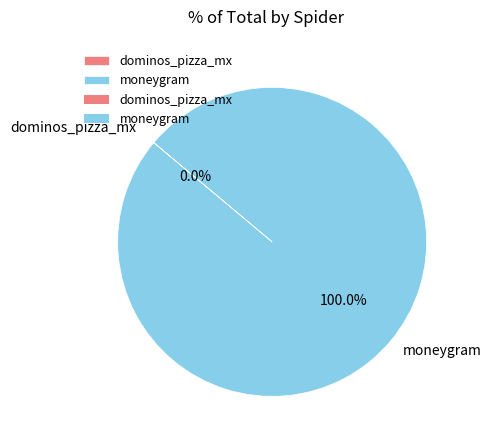

What is the majority slice?

moneygram